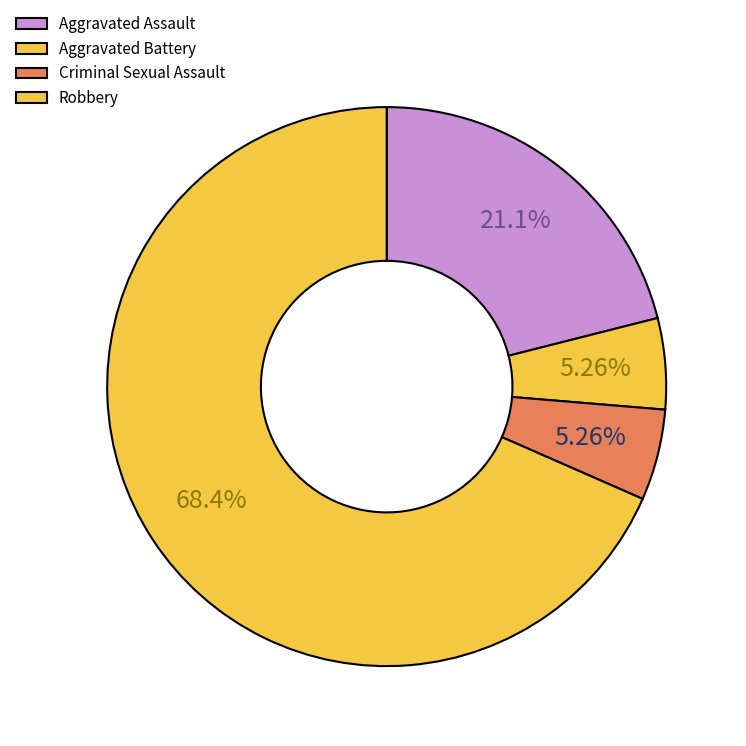

Combined, what portion of the pie is Criminal Sexual Assault and Aggravated Battery?

10.5%